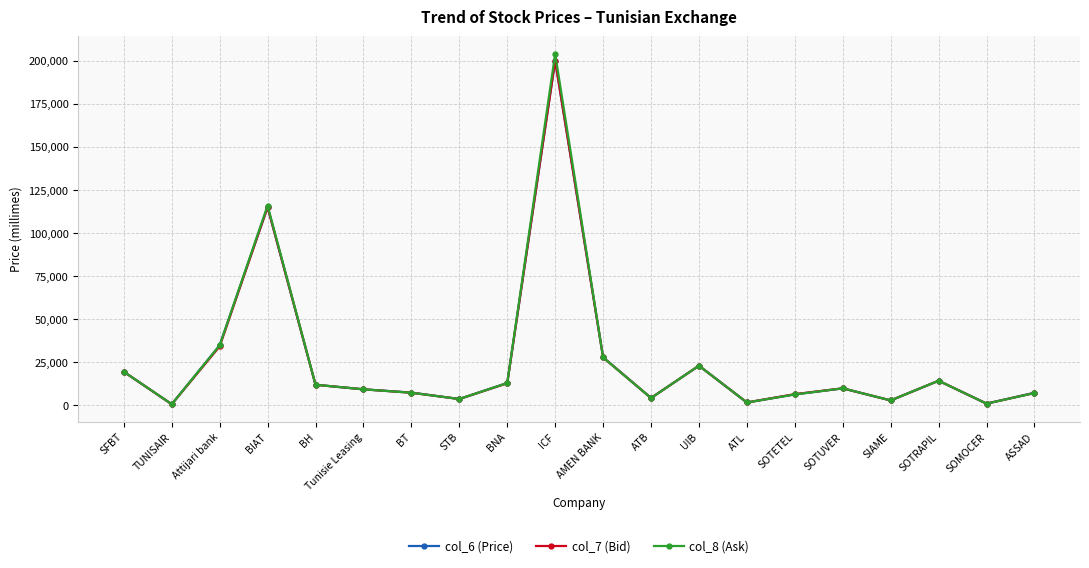

Between BIAT and BT, which series saw the biggest shift?

col_8 (Ask)